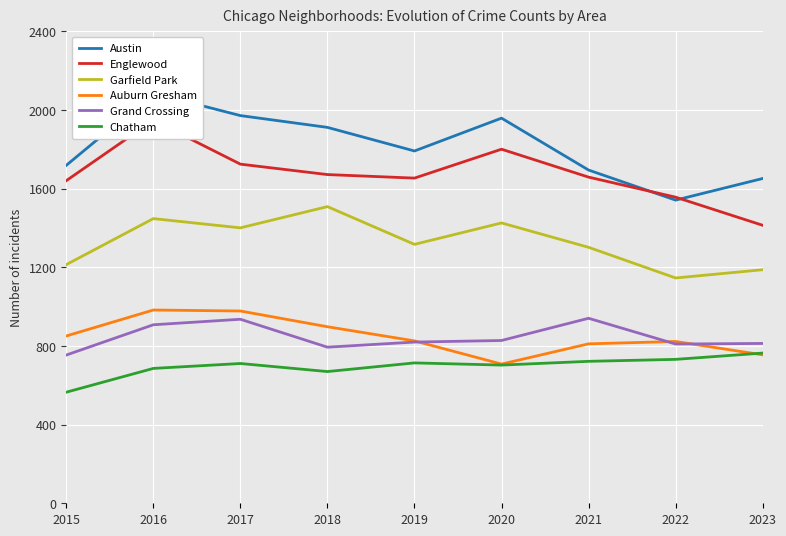

True or false: Auburn Gresham and Garfield Park intersect in this chart.

False